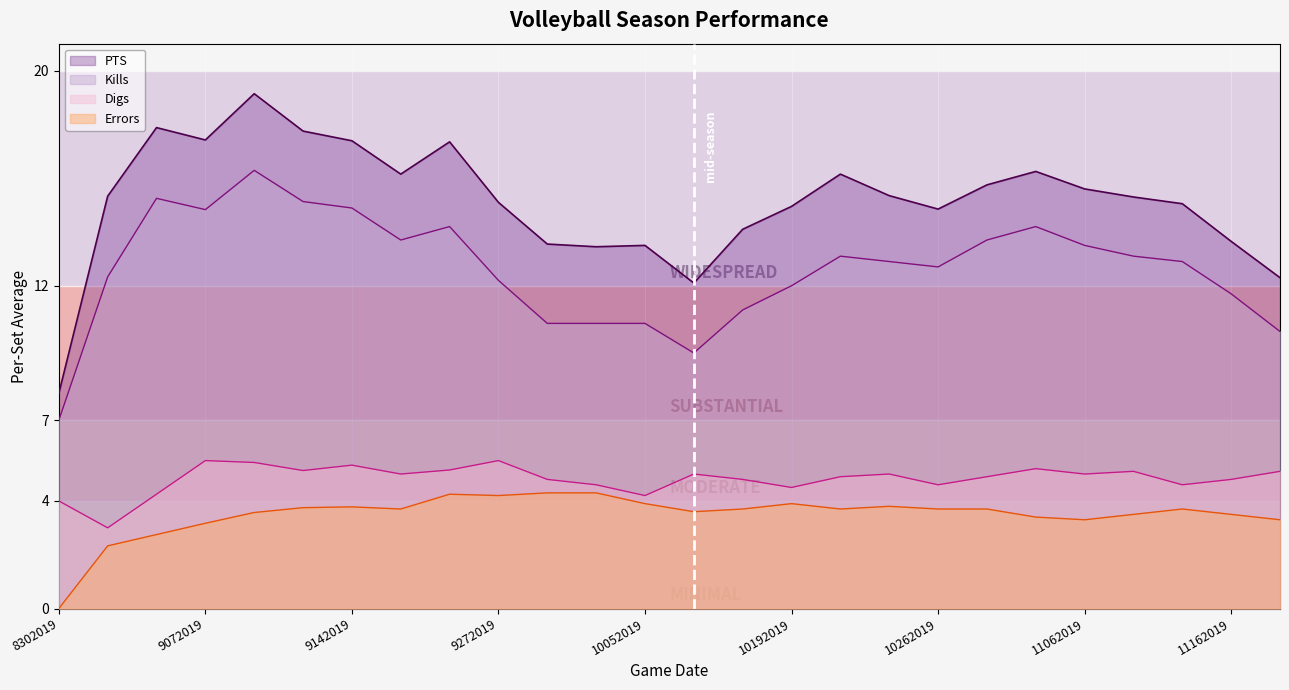

At which label does Kills reach its minimum?

8302019